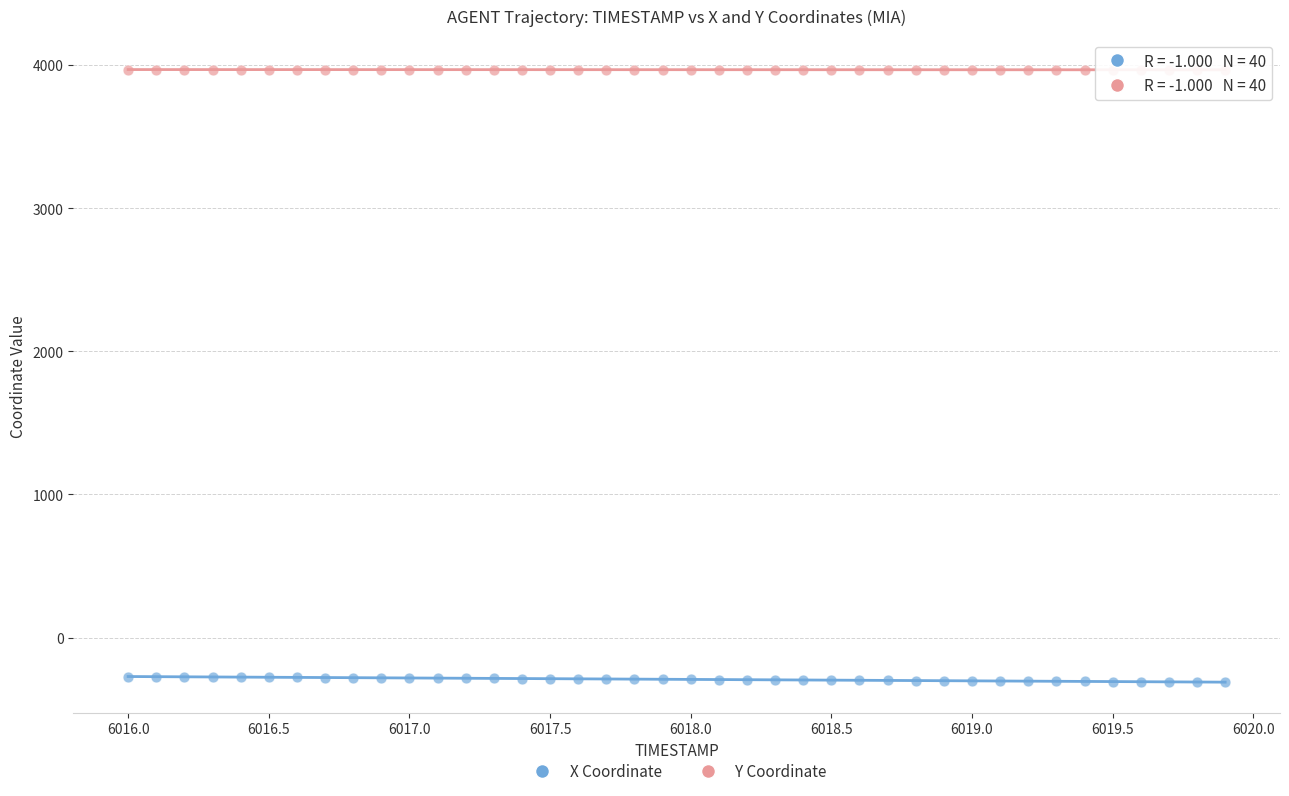

Across all data points, what is the range of X values (max minus min)?

3.9